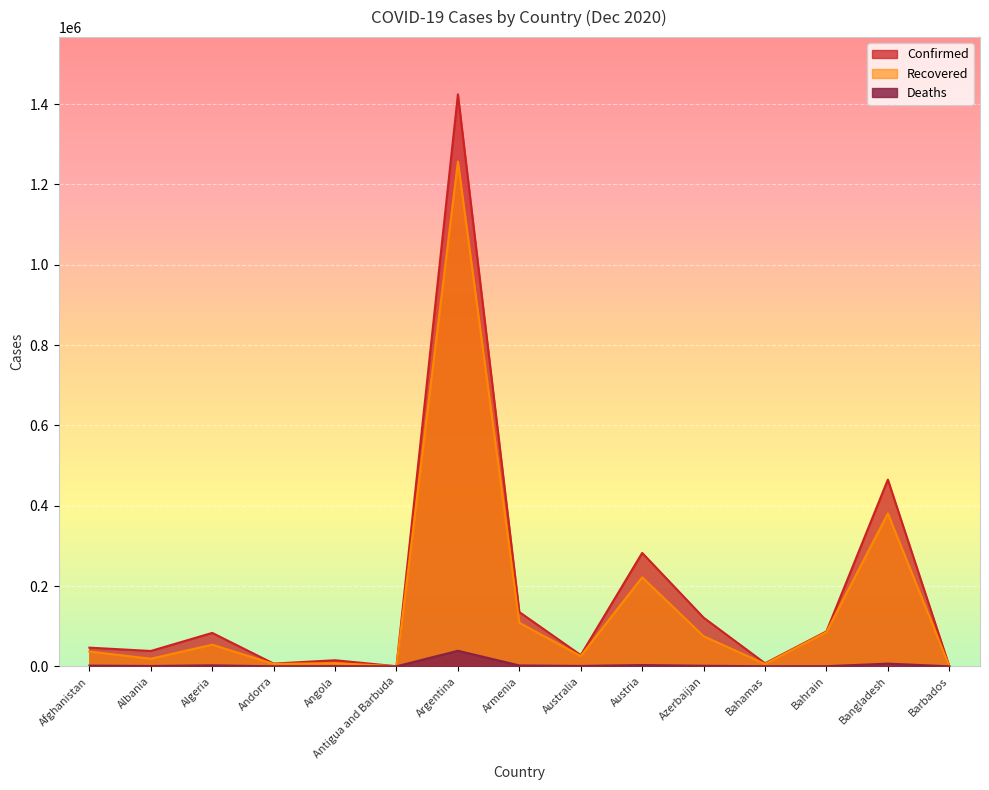

At which label does Recovered reach its minimum?

Antigua and Barbuda